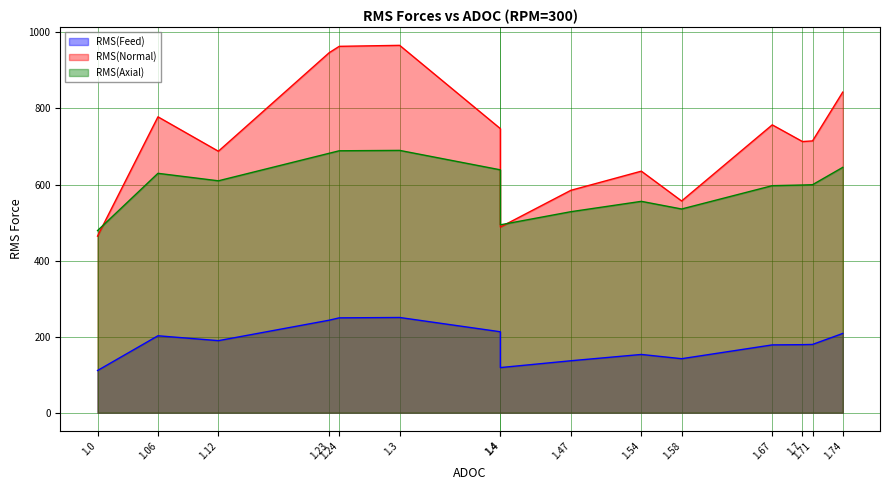

The RMS(Feed) series shows 242.3 at 1.54. True or false?

False